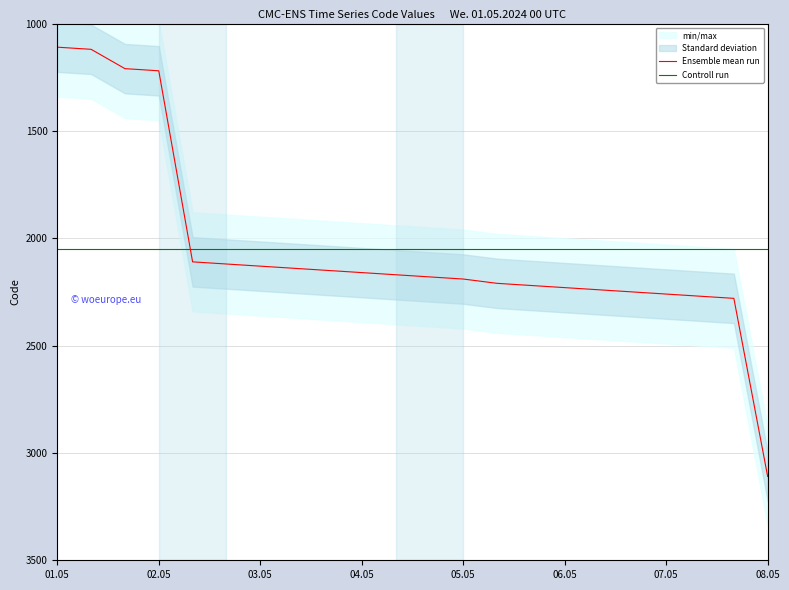

True or false: Controll run has a value of 541.9 at 06.05.

False